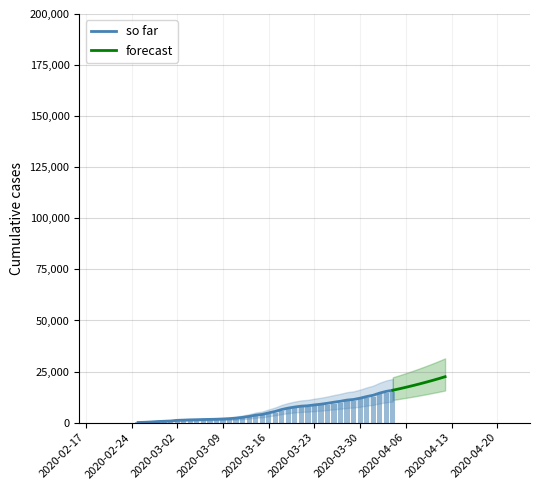

What is the smallest value displayed?

73